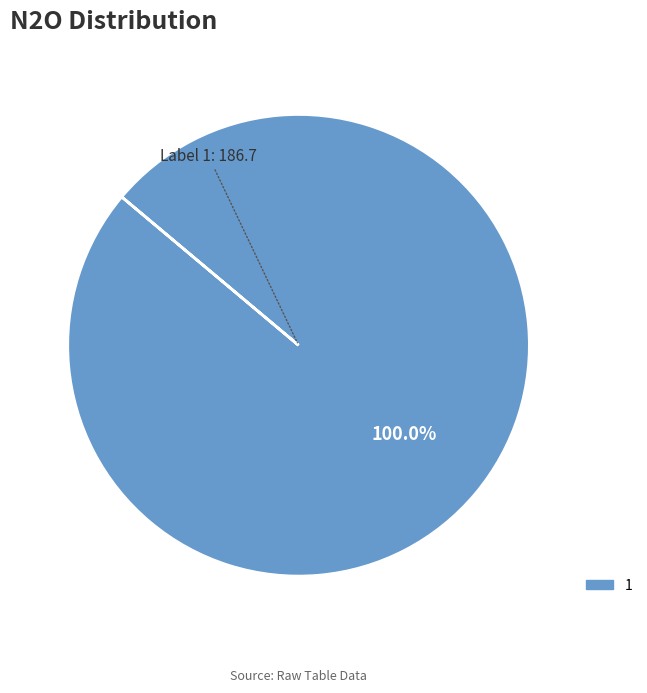

How many segments does this pie chart have?

1